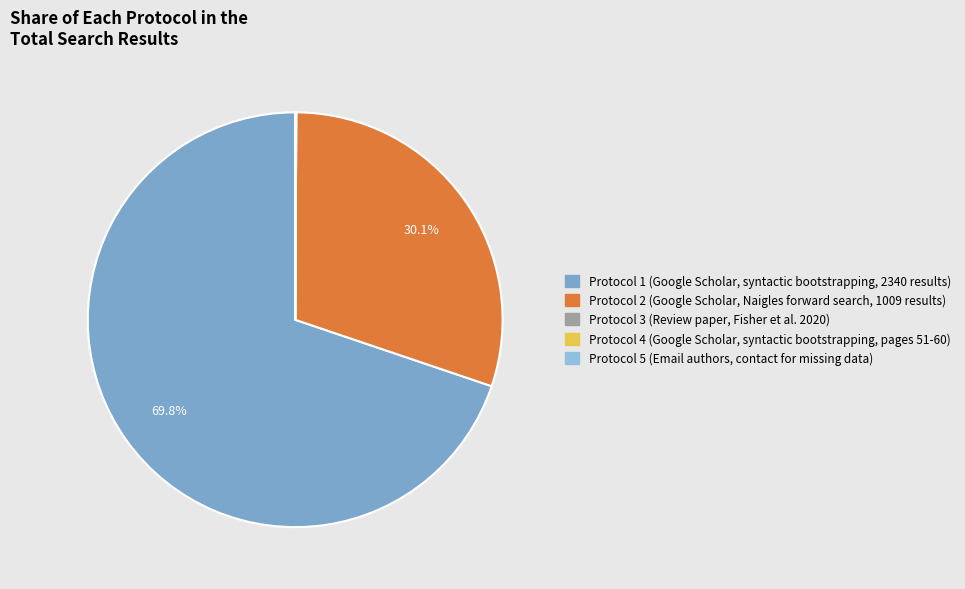

Count the number of slices in the pie.

5